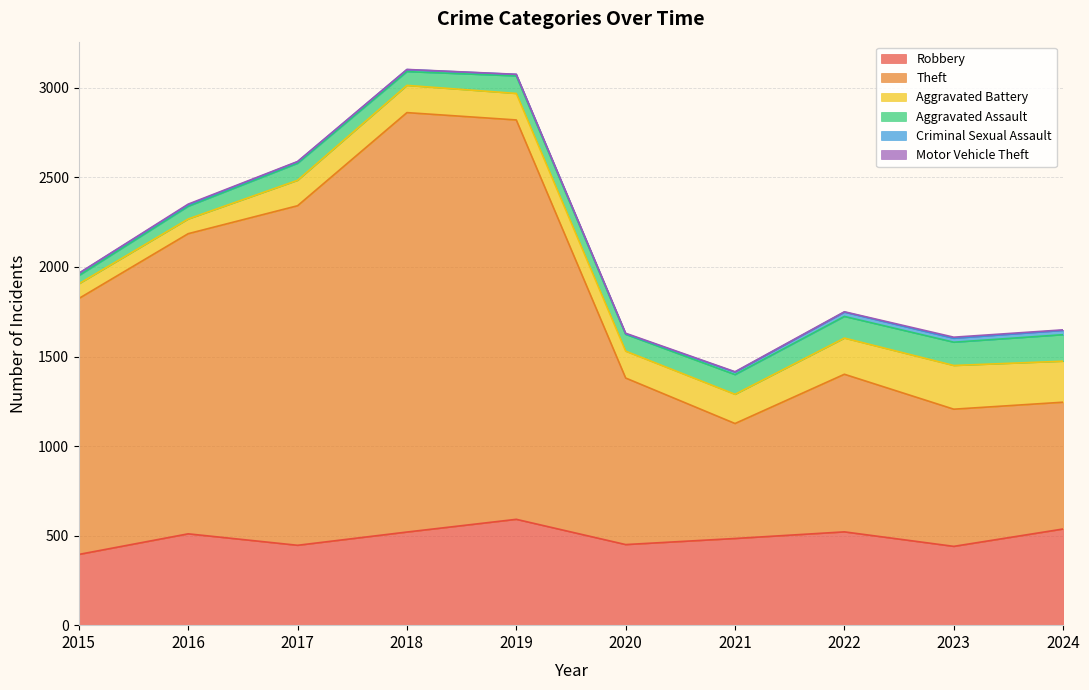

How many data points does each series have?

10